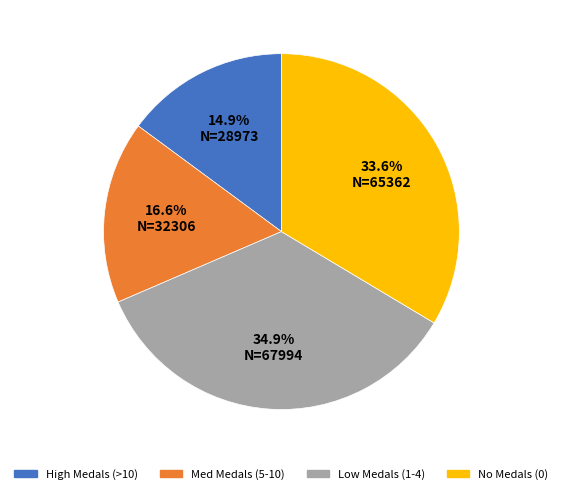

Is there any slice that represents more than half of the pie?

No